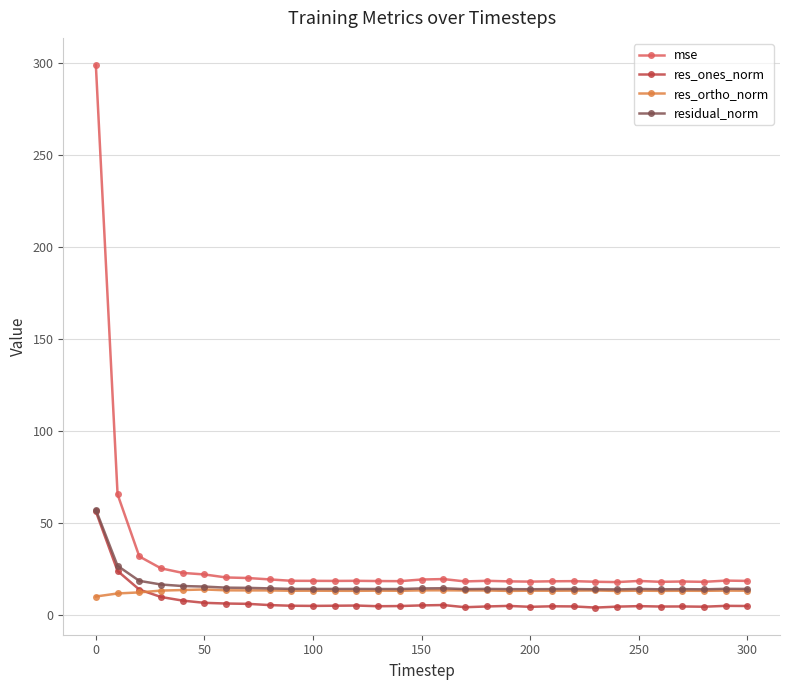

What is the highest value of the residual_norm series?

57.3